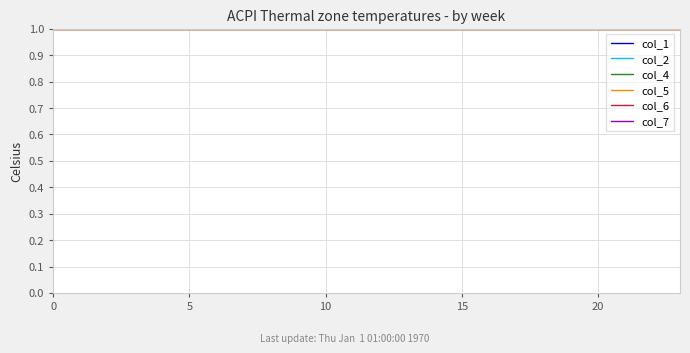

What are all the series names shown in the legend?

col_1, col_2, col_4, col_5, col_6, col_7